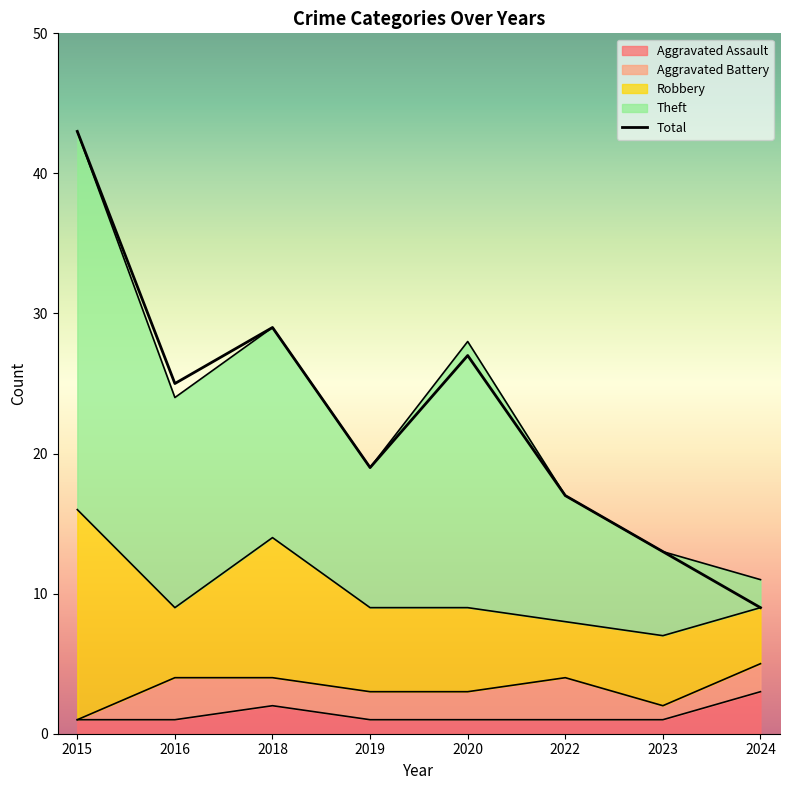

What is the greatest value displayed?

43